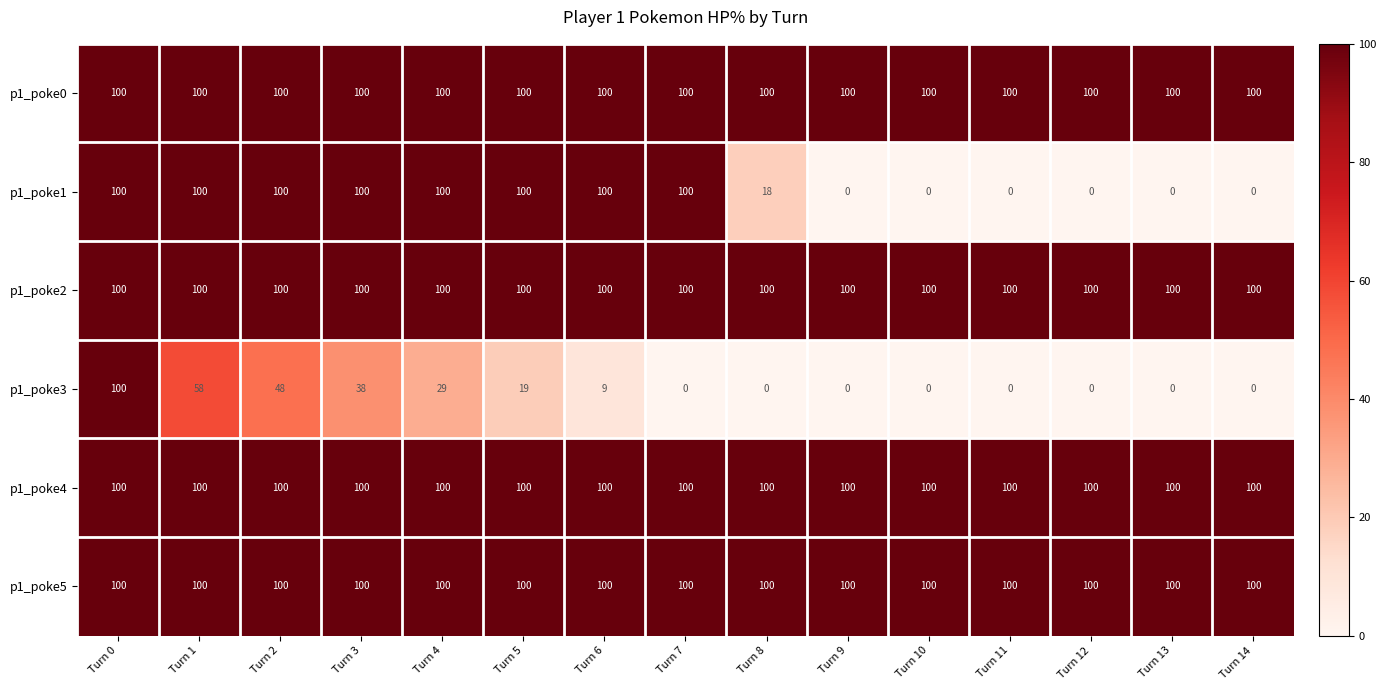

At which category is the sum across all series the highest?

Turn 0